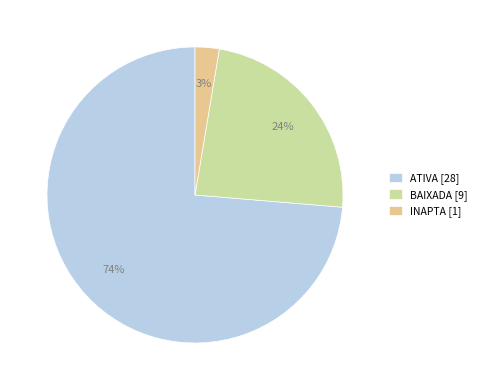

The BAIXADA slice represents 24% of the pie. True or false?

True